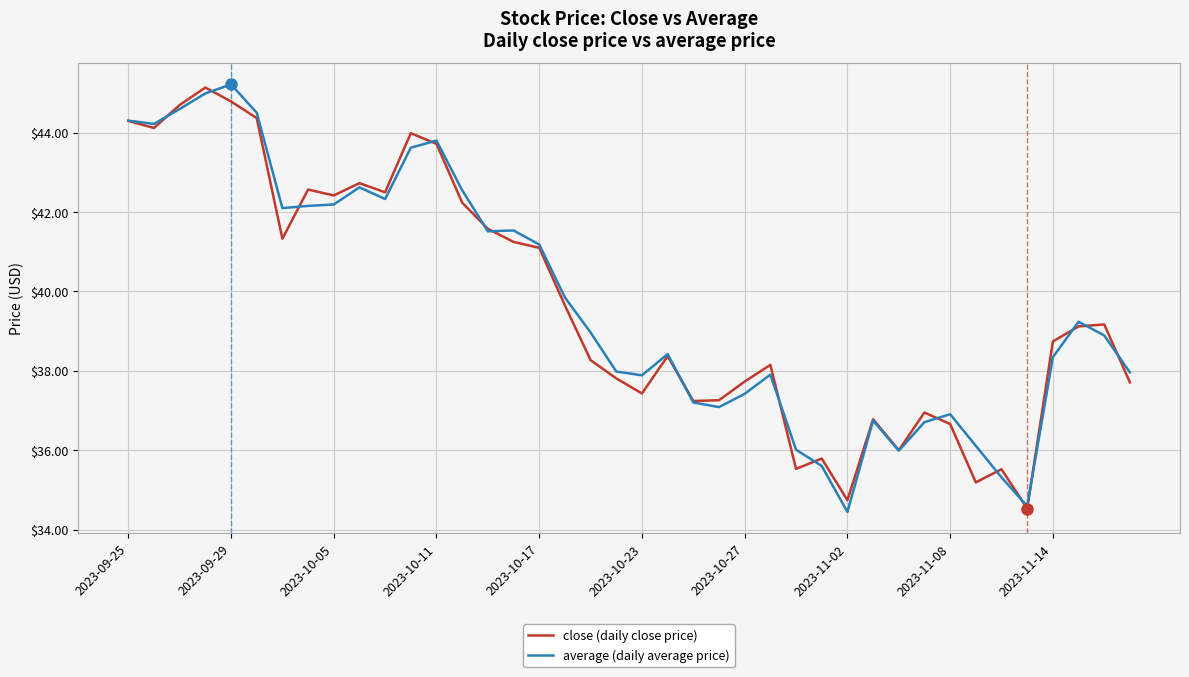

Which series has the largest range (max minus min)?

average (daily average price)